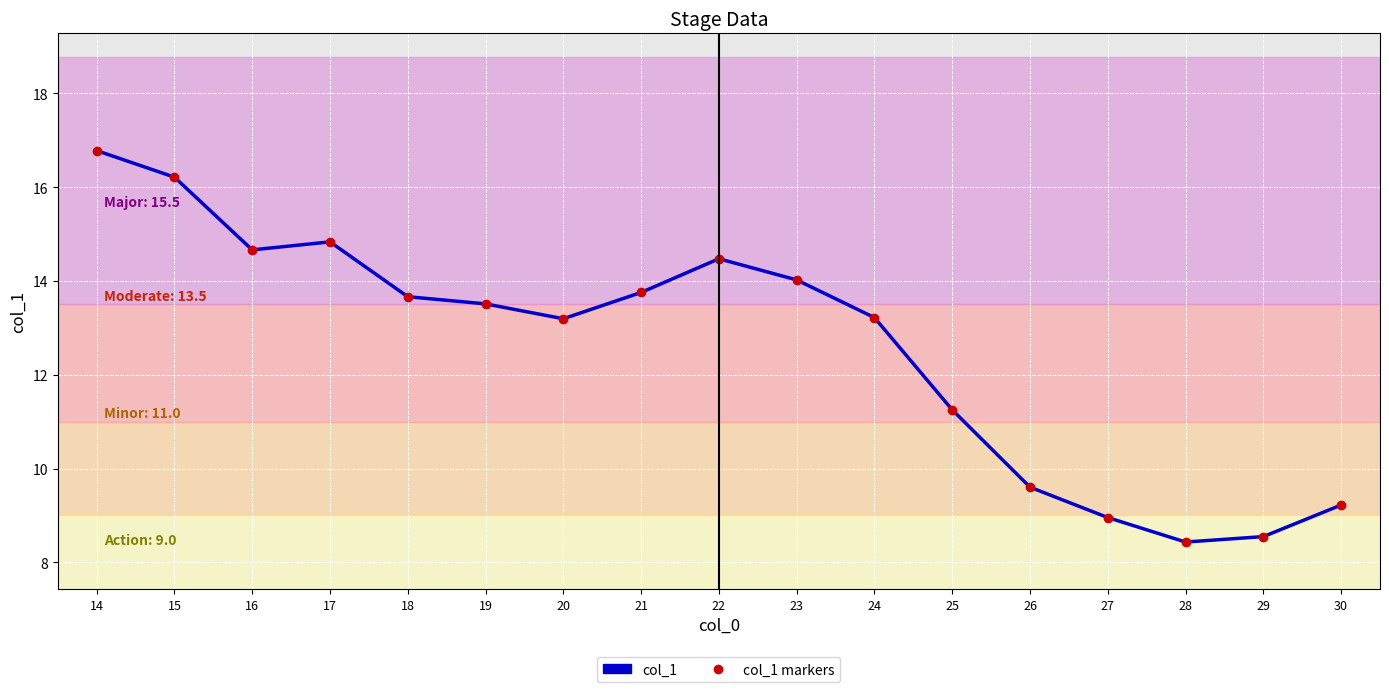

What is the difference between the maximum and minimum values in the col_1 series?

8.3